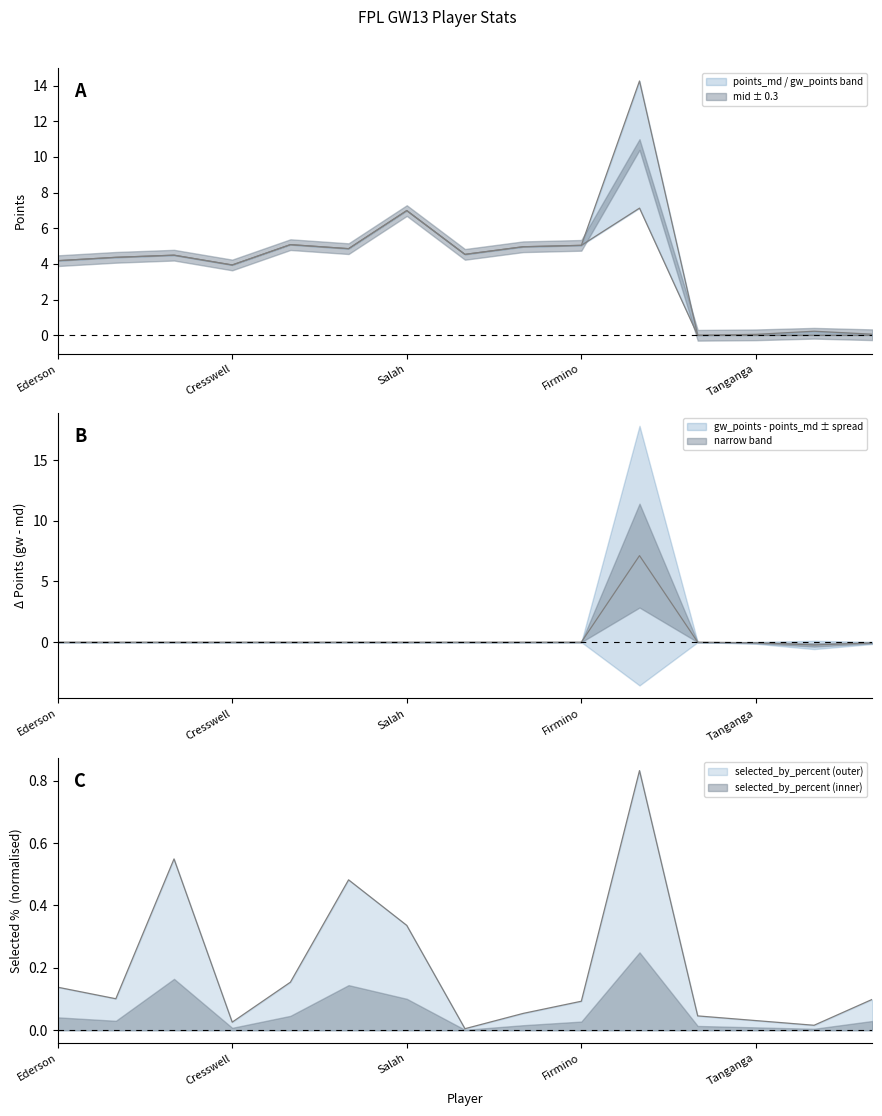

How many data points does each series have?

15